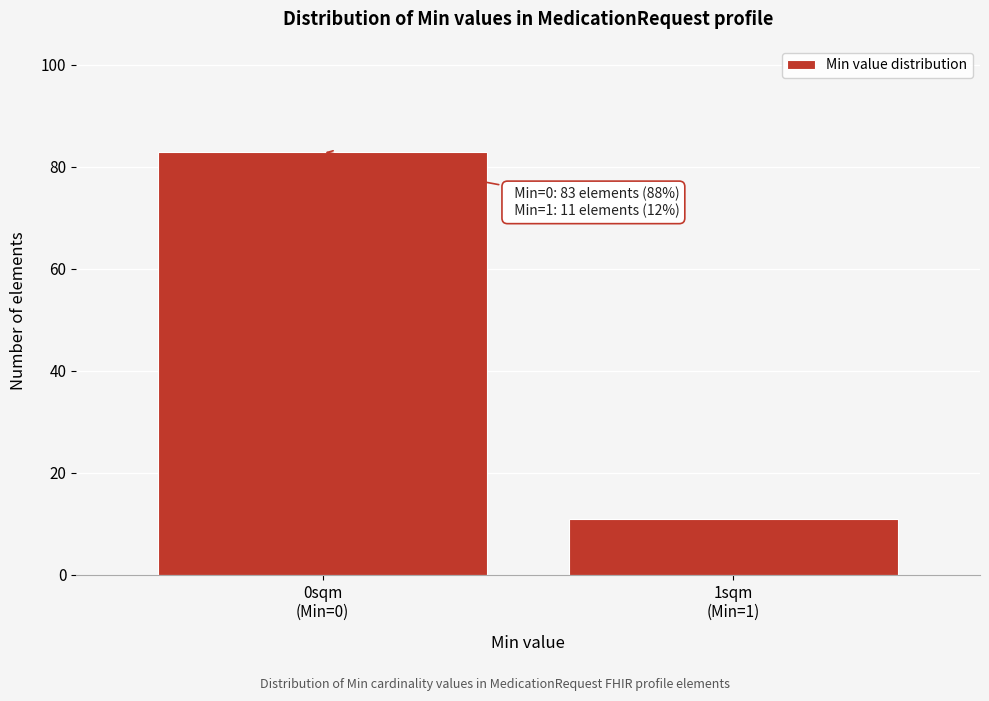

Reading left to right, what are all the values shown in this chart?

83	11